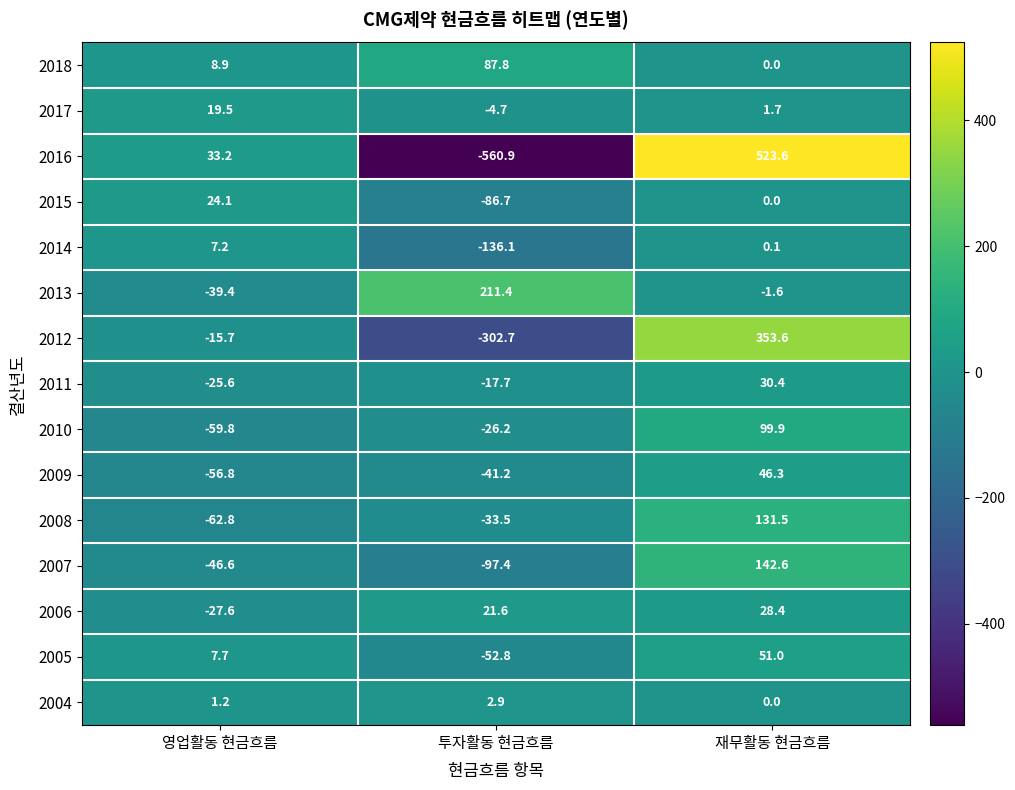

What is the average value of the 2005 series?

2.0